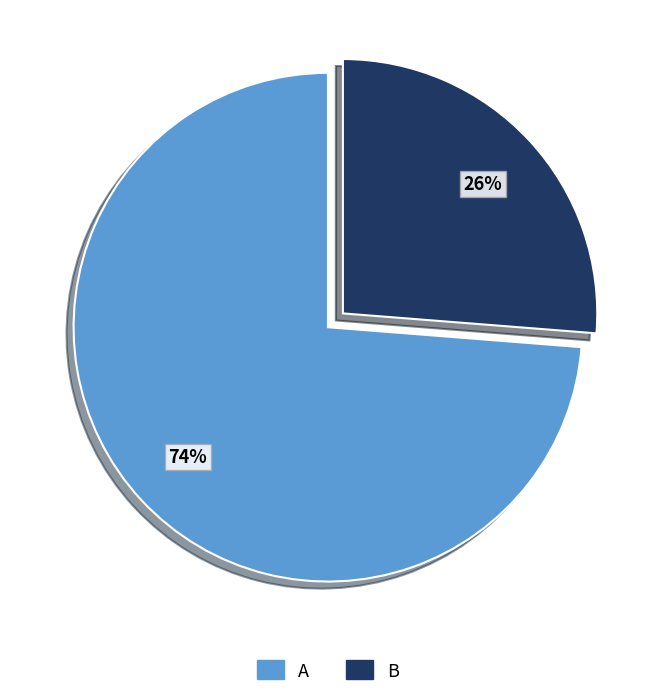

Combined, do A and B account for over 50%?

Yes